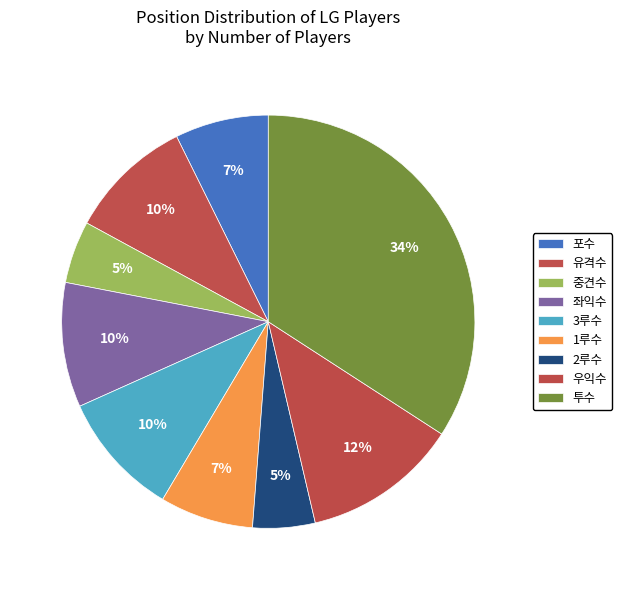

What percentage do 유격수 and 투수 together represent?

43.9%